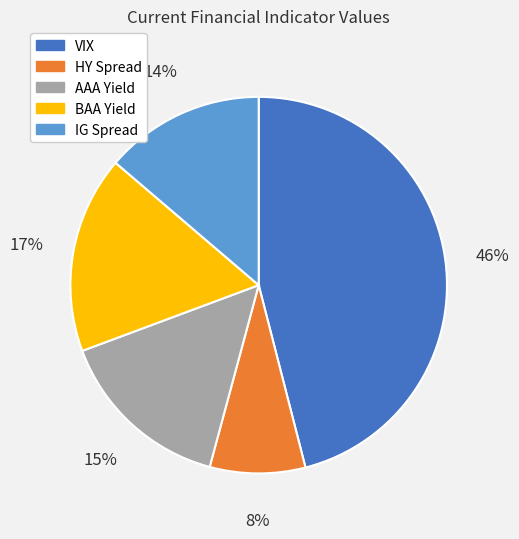

Count the number of slices in the pie.

5